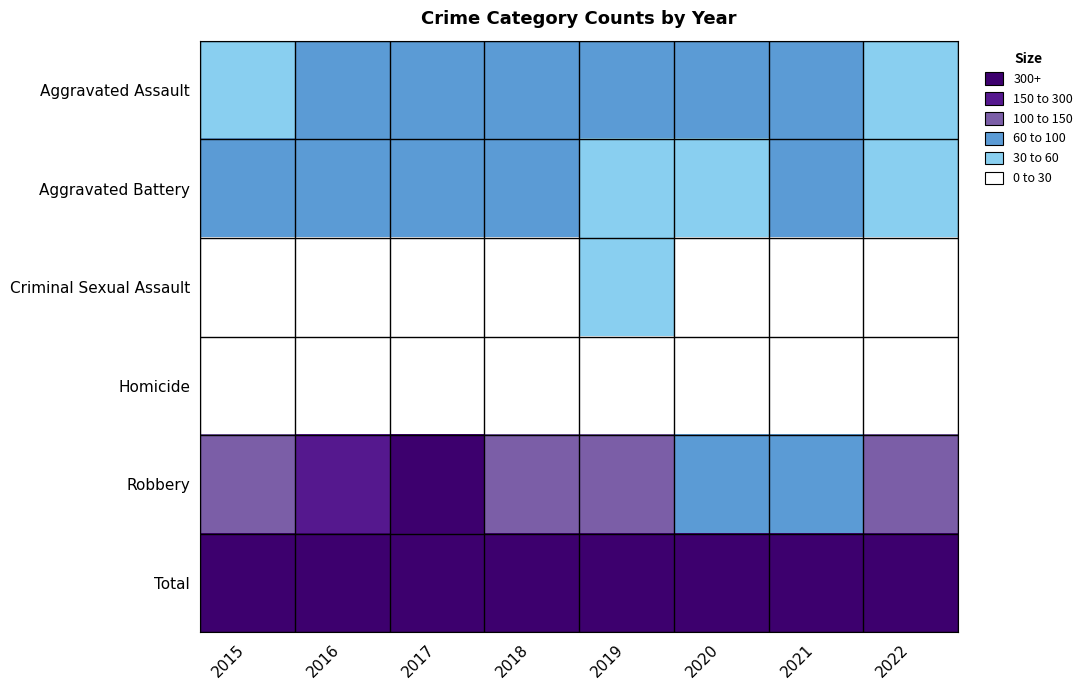

What is the total value across all series at 2015?

578